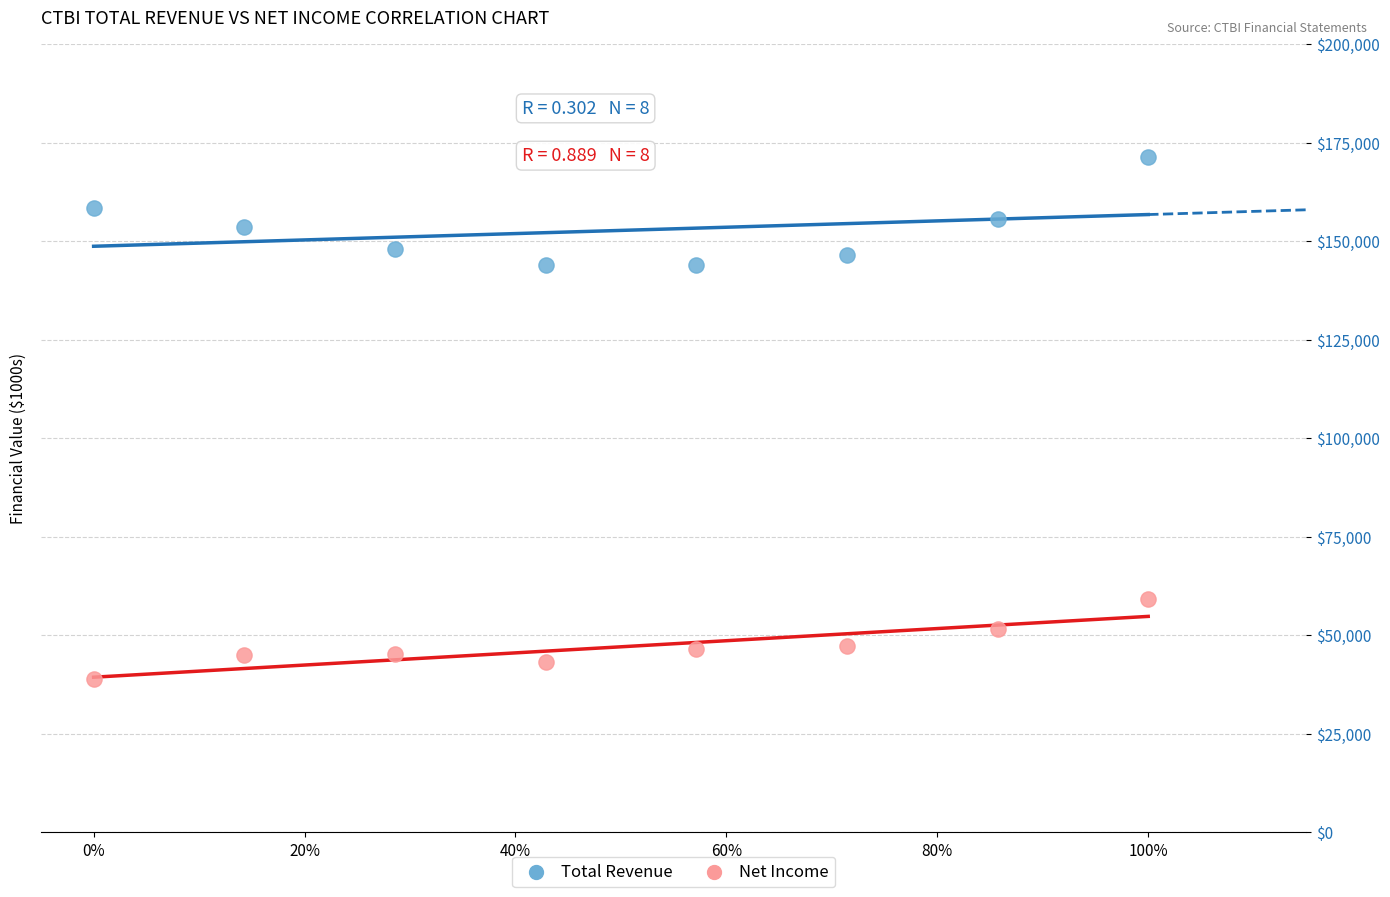

Which series has the widest spread of Y values?

Total Revenue